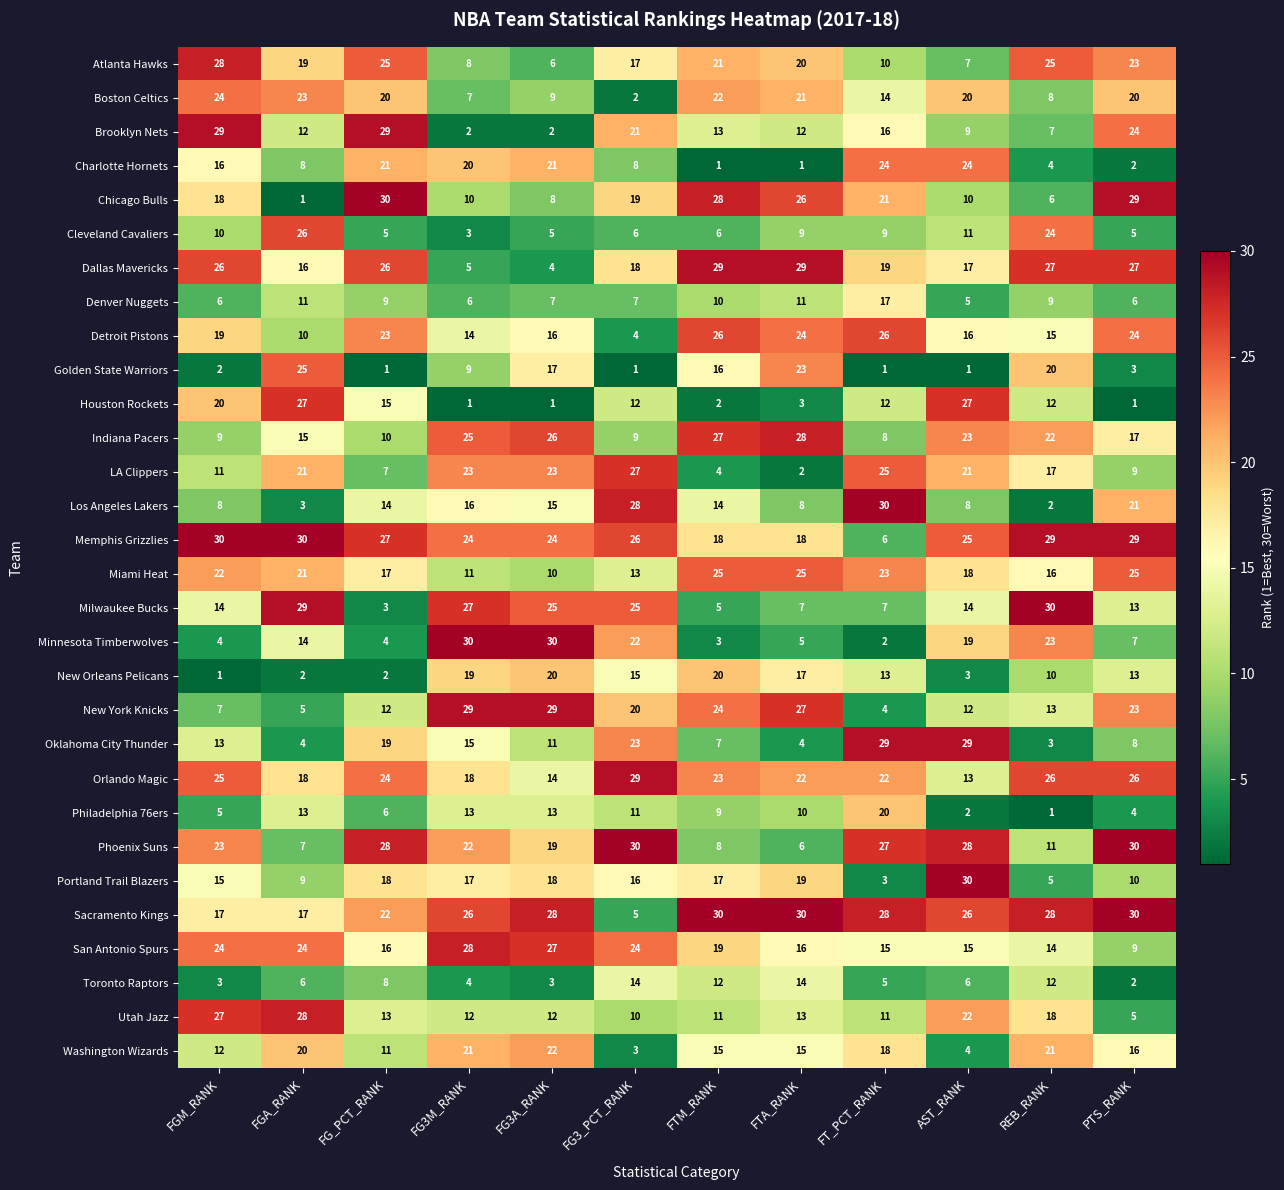

What is the total value across all series at FG3_PCT_RANK?

465